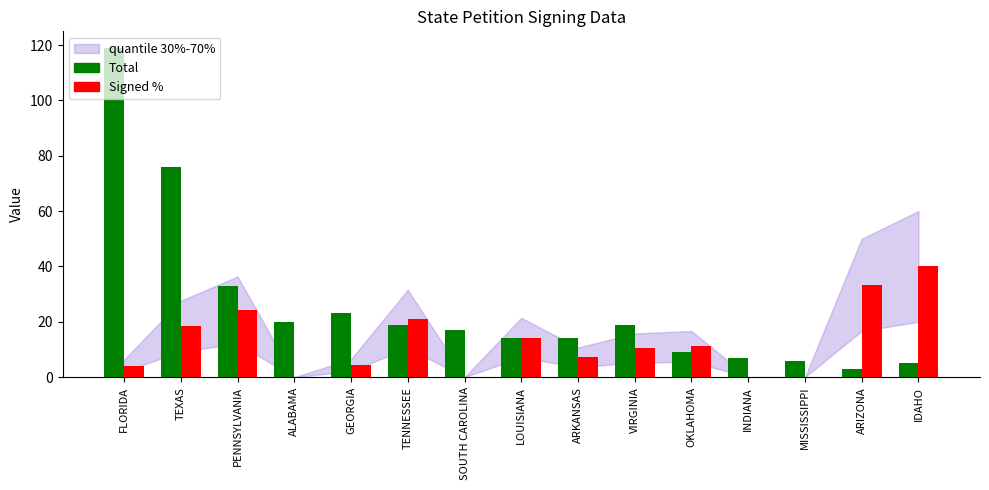

Reading left to right, list all the values displayed in this chart.

Total: FLORIDA=119.0	TEXAS=76.0	PENNSYLVANIA=33.0	ALABAMA=20.0	GEORGIA=23.0	TENNESSEE=19.0	SOUTH CAROLINA=17.0	LOUISIANA=14.0	ARKANSAS=14.0	VIRGINIA=19.0	OKLAHOMA=9.0	INDIANA=7.0	MISSISSIPPI=6.0	ARIZONA=3.0	IDAHO=5.0
Signed %: FLORIDA=4.2	TEXAS=18.4	PENNSYLVANIA=24.2	ALABAMA=0.0	GEORGIA=4.3	TENNESSEE=21.1	SOUTH CAROLINA=0.0	LOUISIANA=14.3	ARKANSAS=7.1	VIRGINIA=10.5	OKLAHOMA=11.1	INDIANA=0.0	MISSISSIPPI=0.0	ARIZONA=33.3	IDAHO=40.0